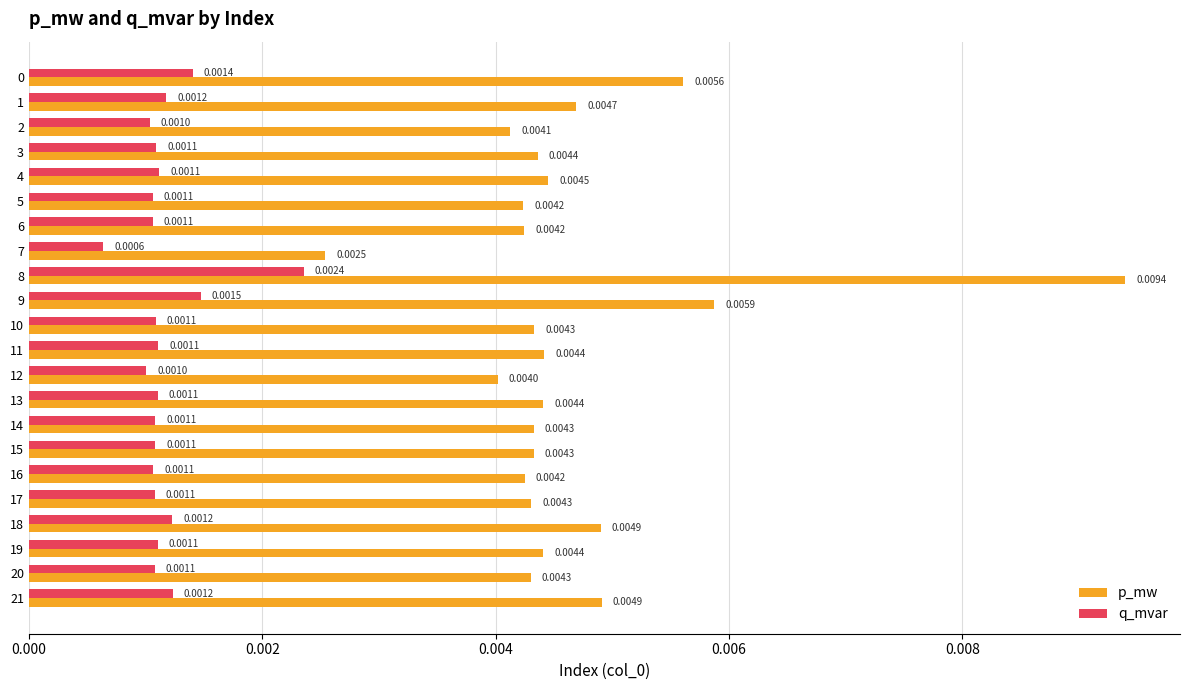

At which label is p_mw closest to 0?

7